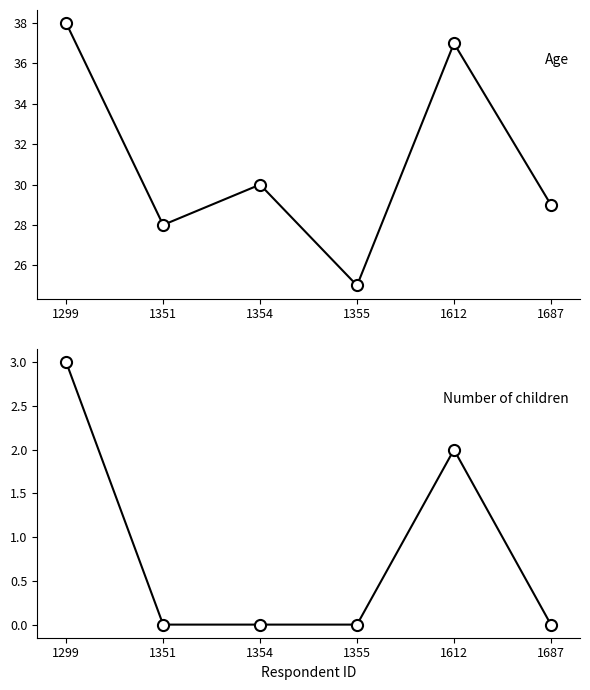

What is the sum of all Number of children values?

5